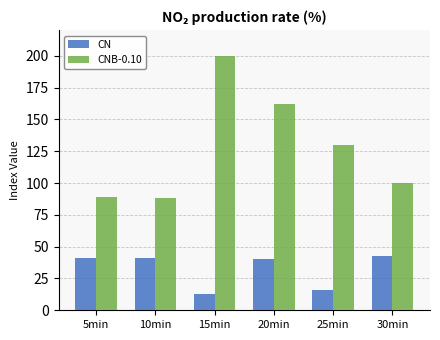

What is the label of the 2nd bar from the left?

10min